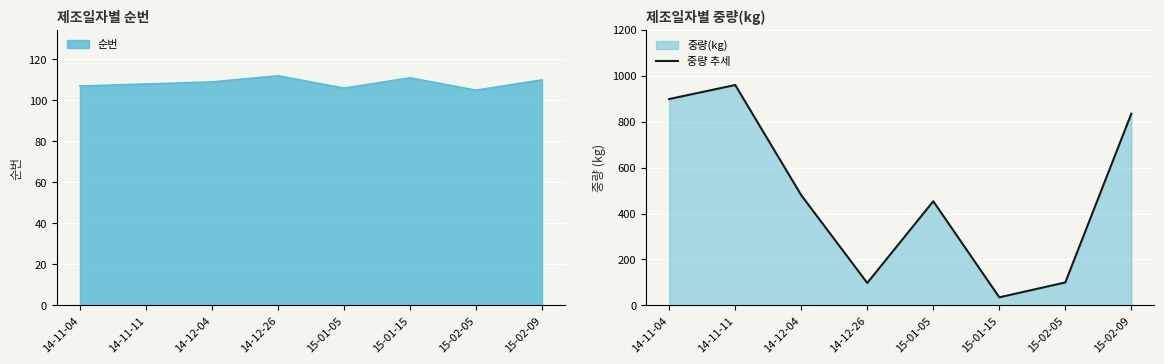

Reading right to left, transcribe all the data shown in this chart.

15-02-09=835.2	15-02-05=100.0	15-01-15=35.1	15-01-05=453.6	14-12-26=97.7	14-12-04=480.0	14-11-11=960.0	14-11-04=898.8